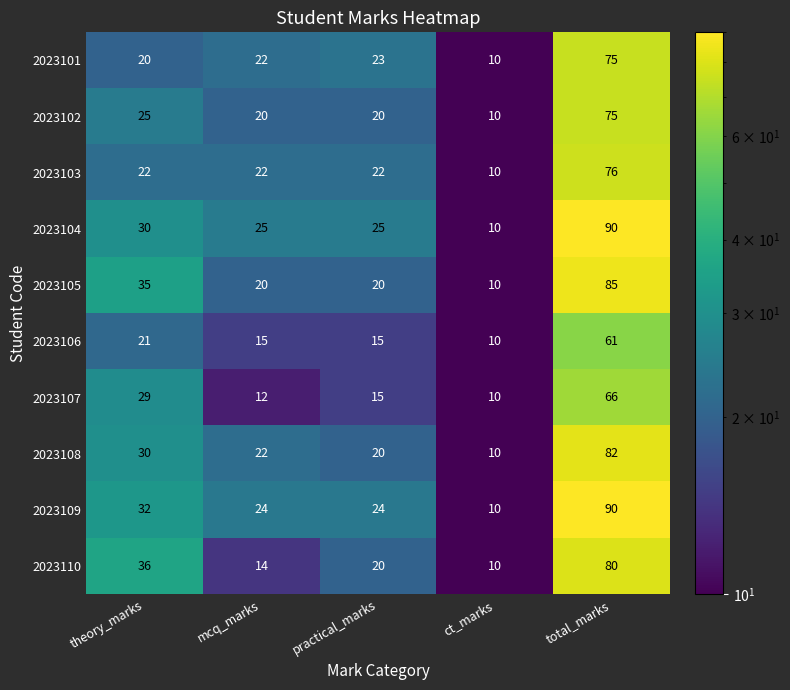

What is the difference between the highest and lowest values at mcq_marks?

13